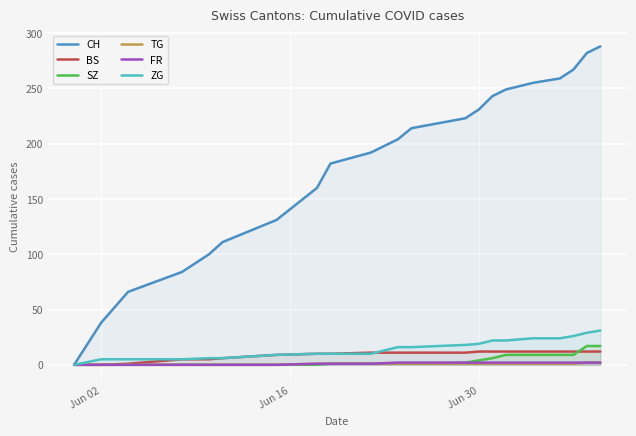

Does the chart display data point markers on the line(s)?

No